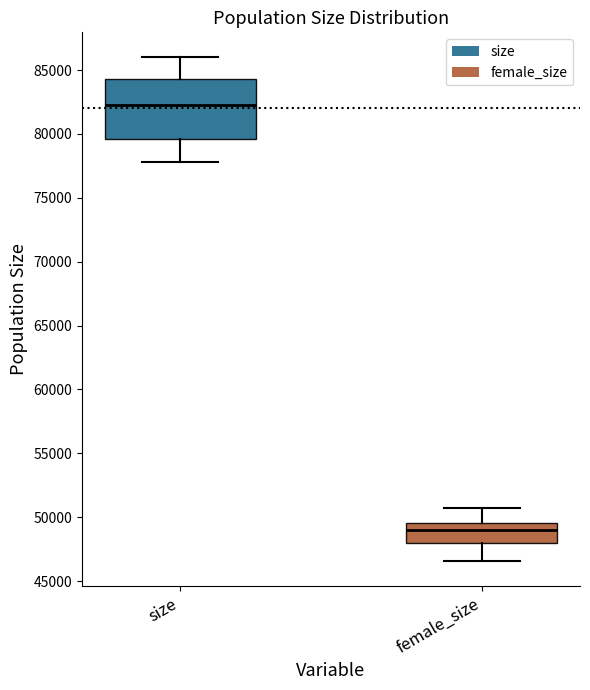

Which box has the highest median line?

size